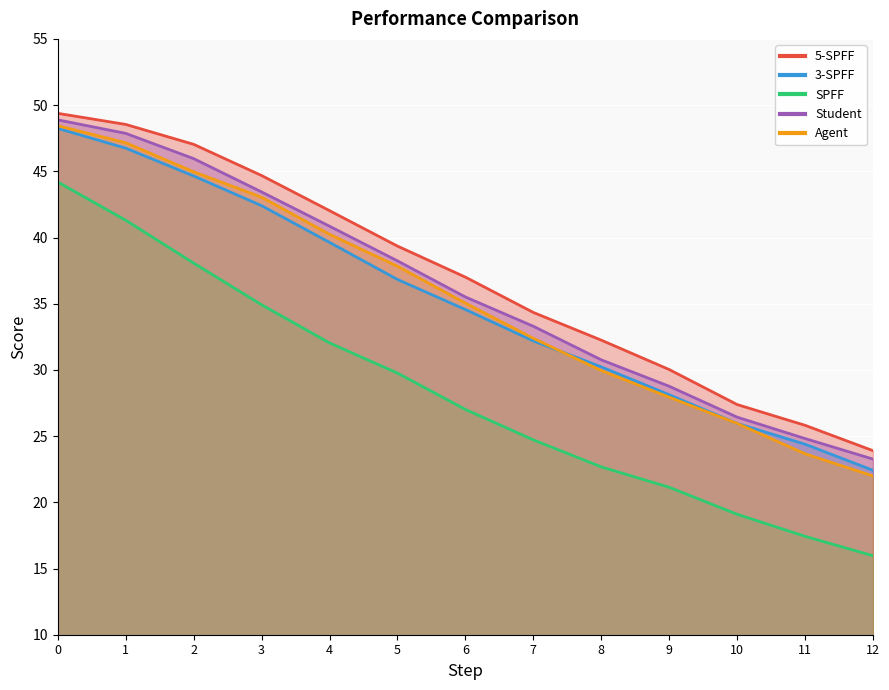

Is it true that SPFF equals 16.0 at 12?

True